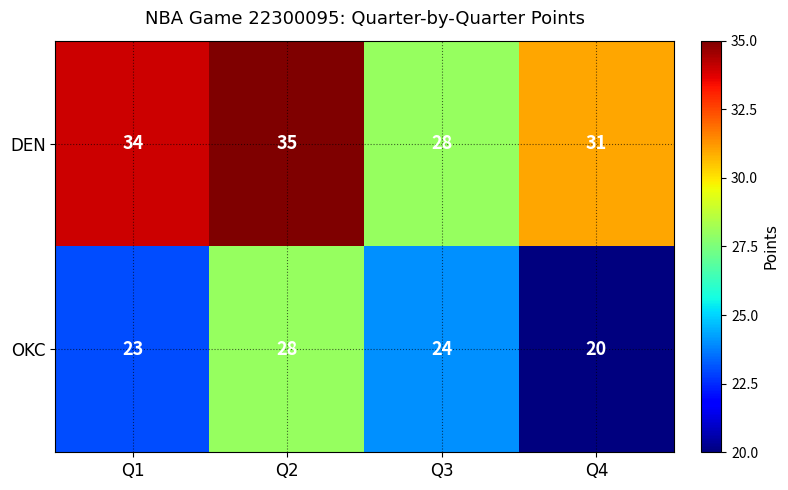

How many values in the DEN series are below 34?

2